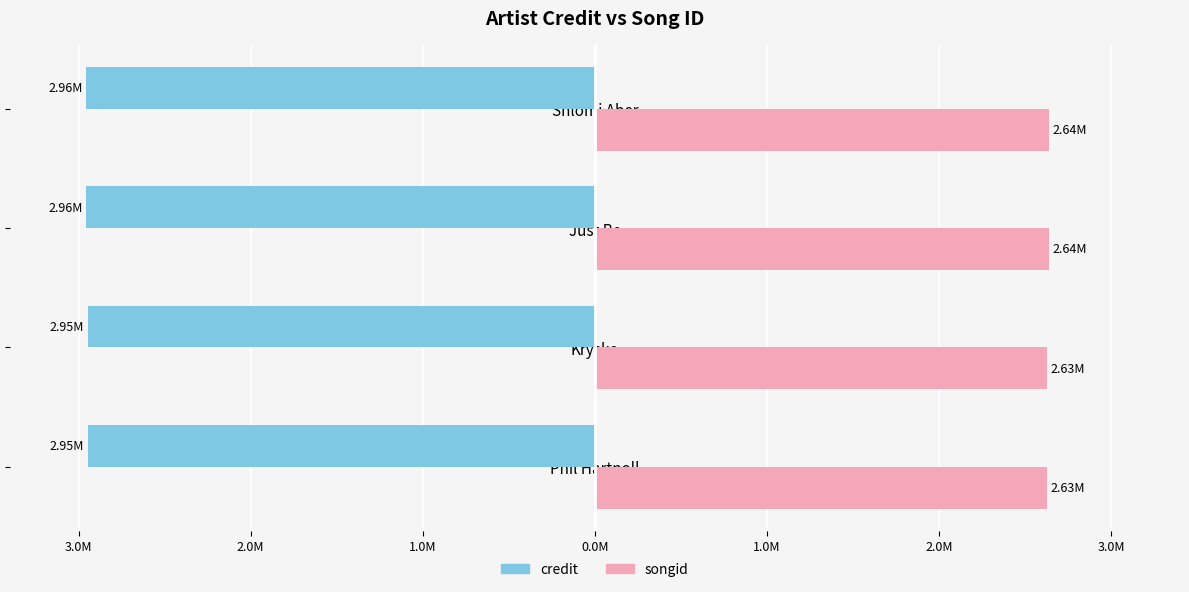

What are all the series names shown in the legend?

credit, songid